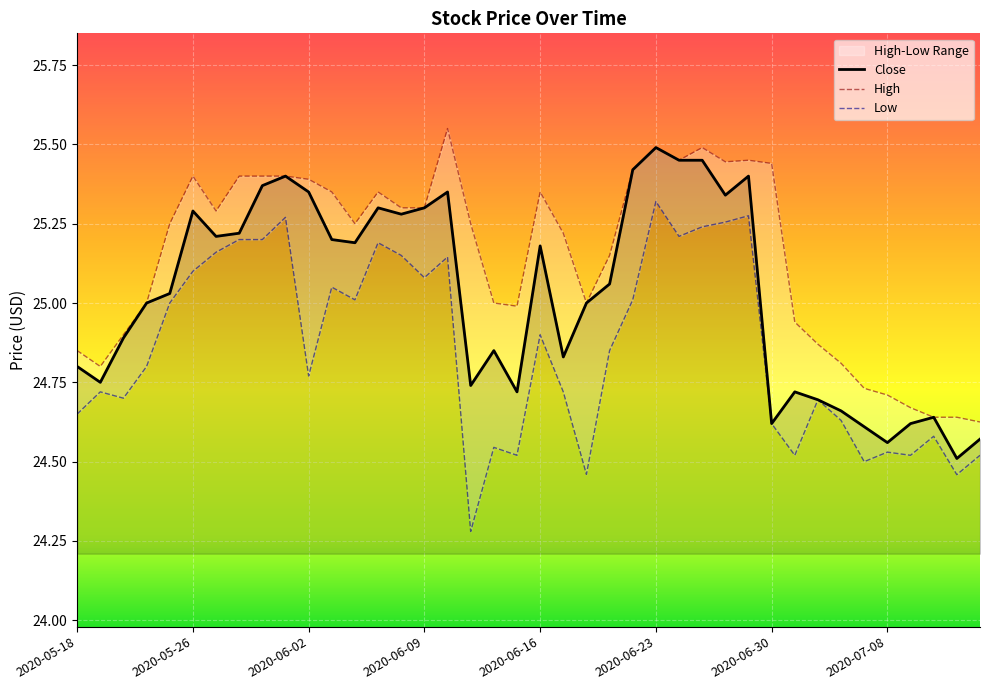

Count the number of data series in this chart.

3